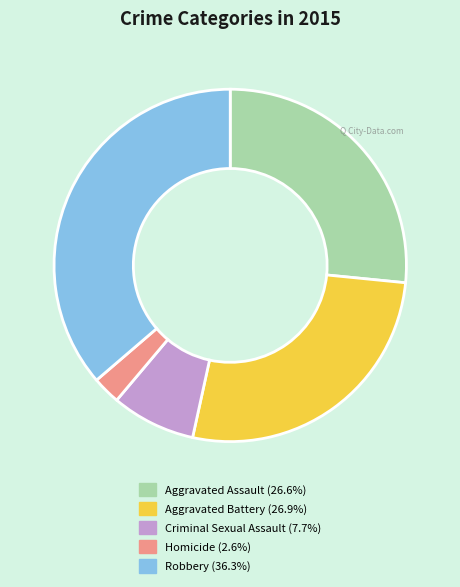

What is the ratio of the value at Robbery to the value at Aggravated Battery?

1.4